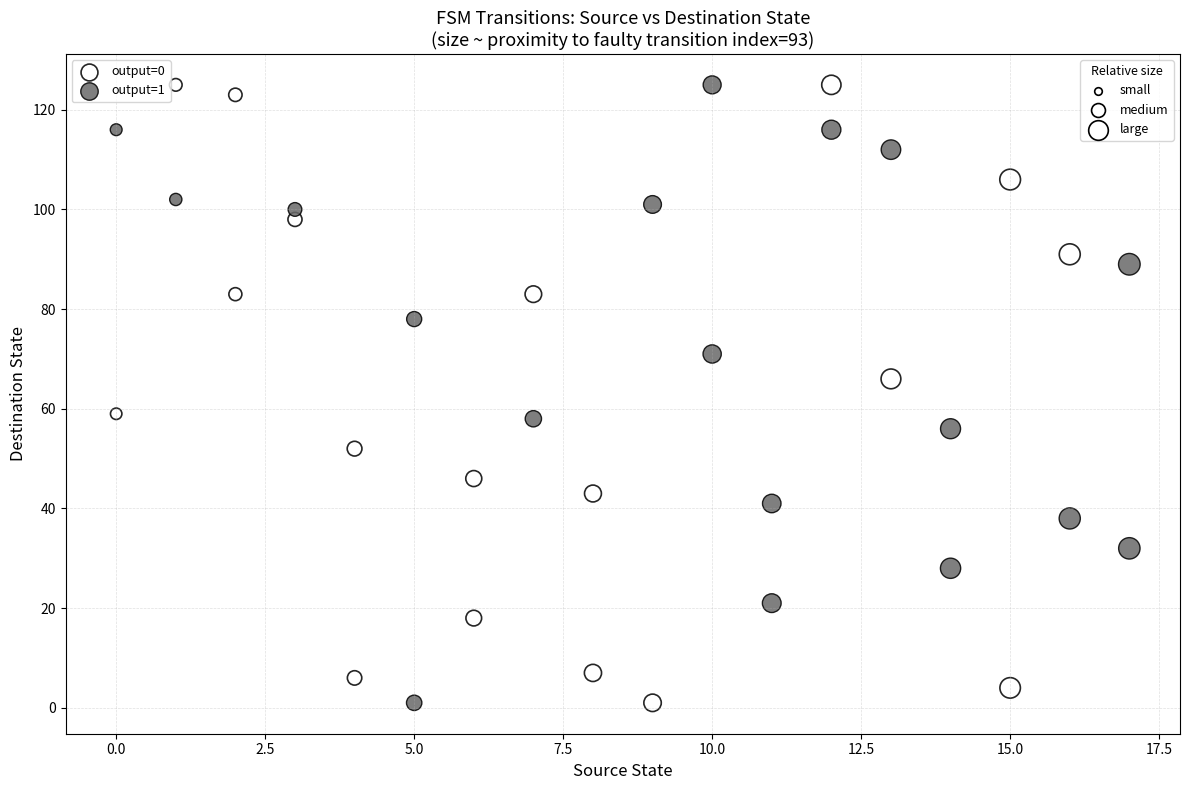

What are all the series names shown in the legend?

output=0, output=1